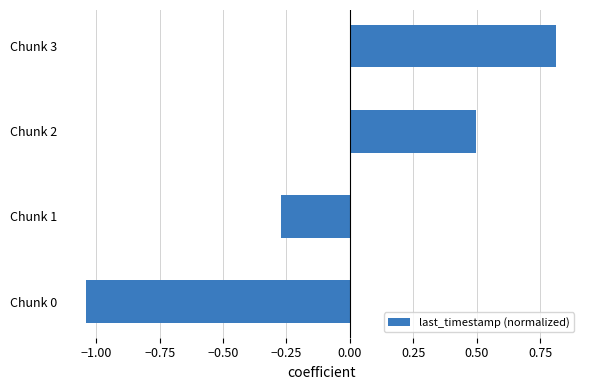

Which has a higher value, Chunk 3 or Chunk 1?

Chunk 3